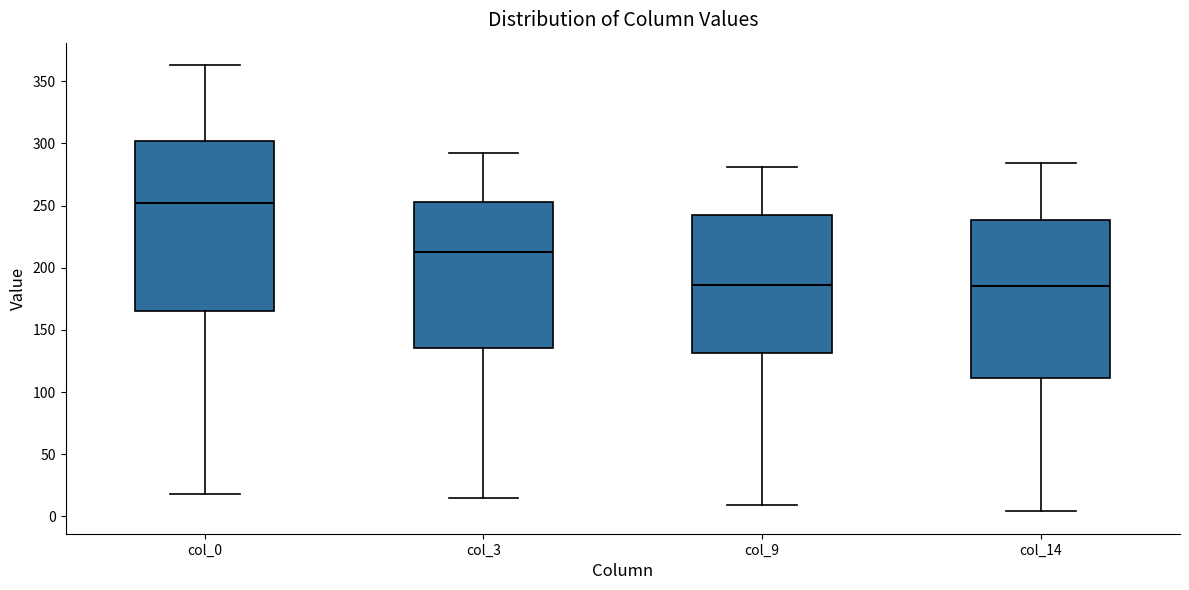

Where does the upper whisker of the box for col_0 end on the y-axis? The values are not printed on the chart, so give them approximately, as read against the axis.

365